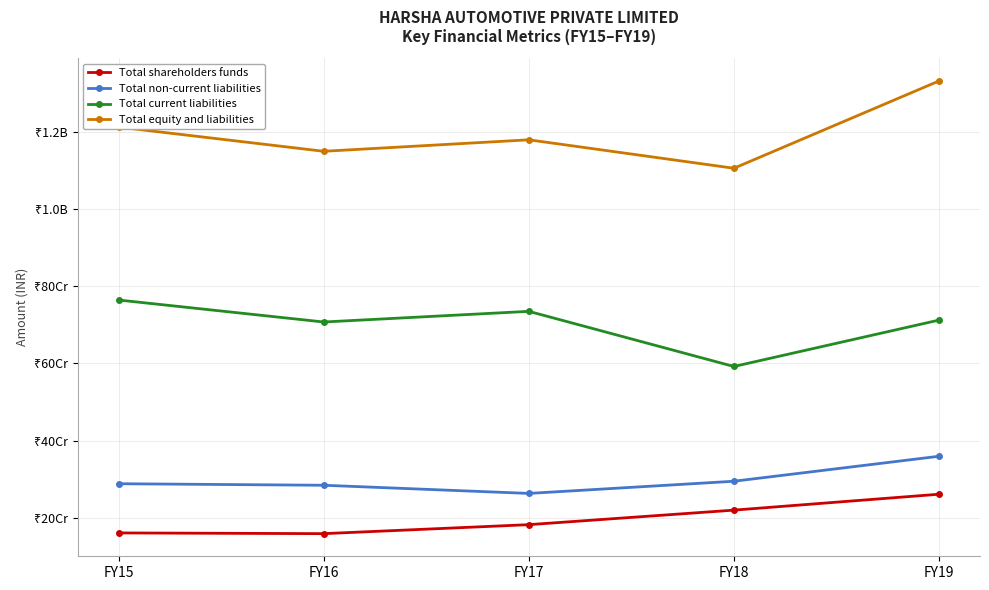

True or false: Total equity and liabilities and Total non-current liabilities cross at least once.

False